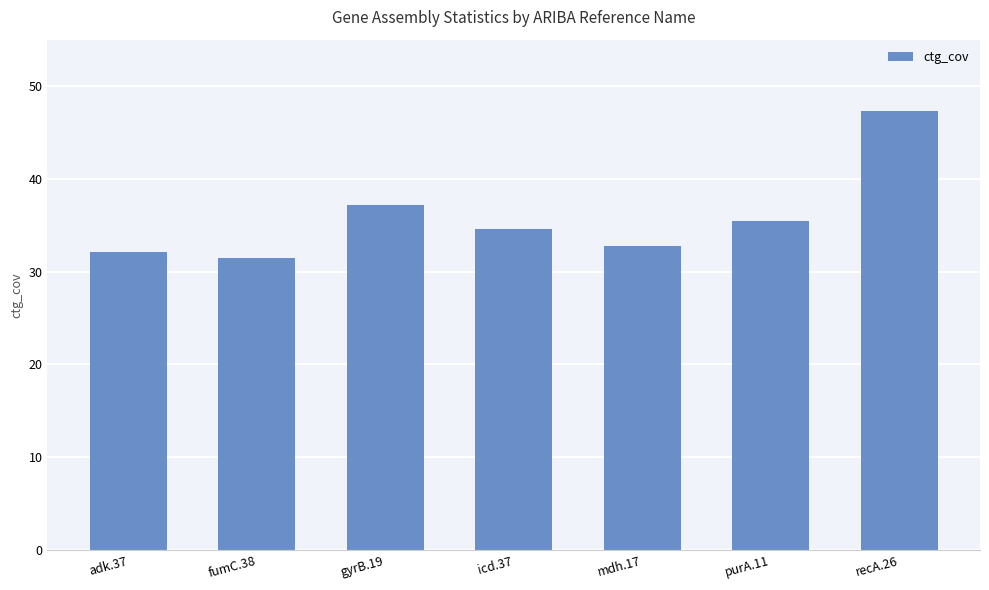

What is the difference between the second highest and second lowest values?

5.1